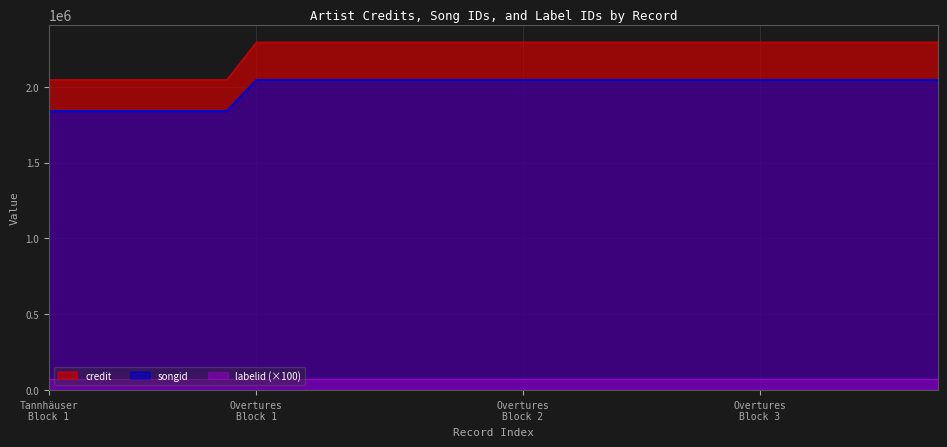

True or false: songid and credit intersect in this chart.

False